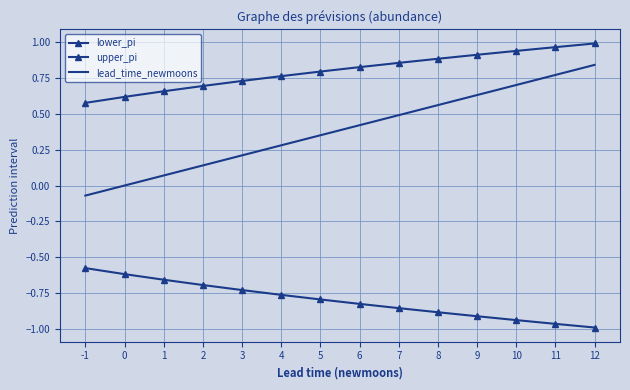

How many values in lead_time_newmoons are above zero?

12